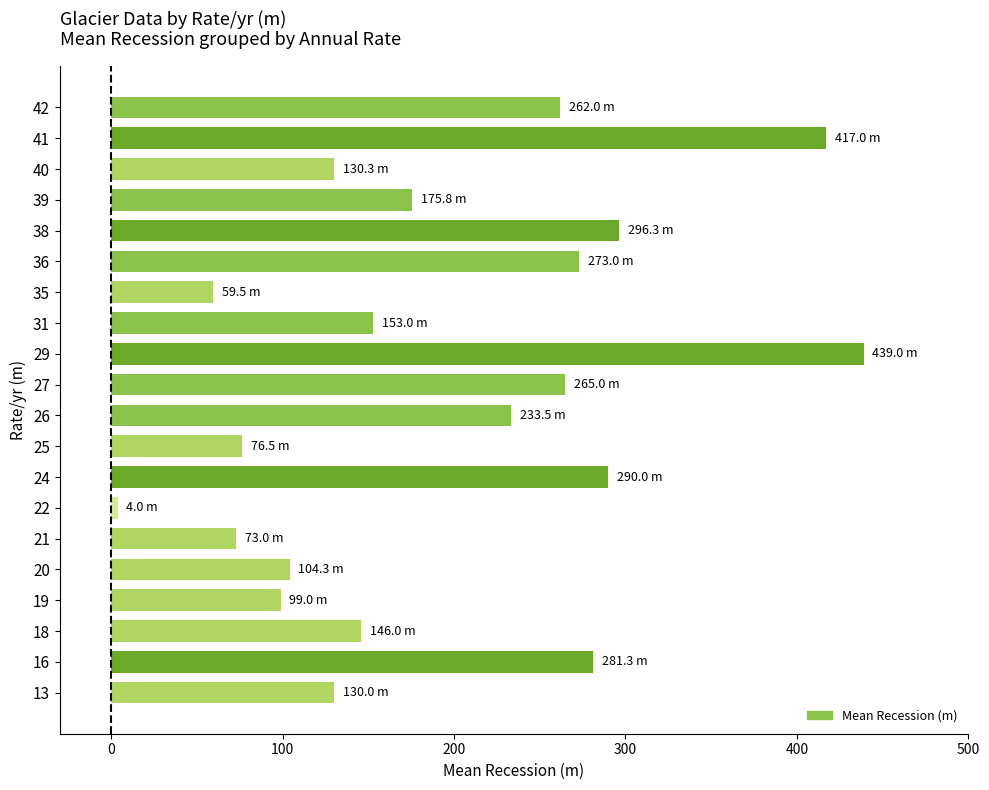

What is the change in value from 24 to 41?

+127.0